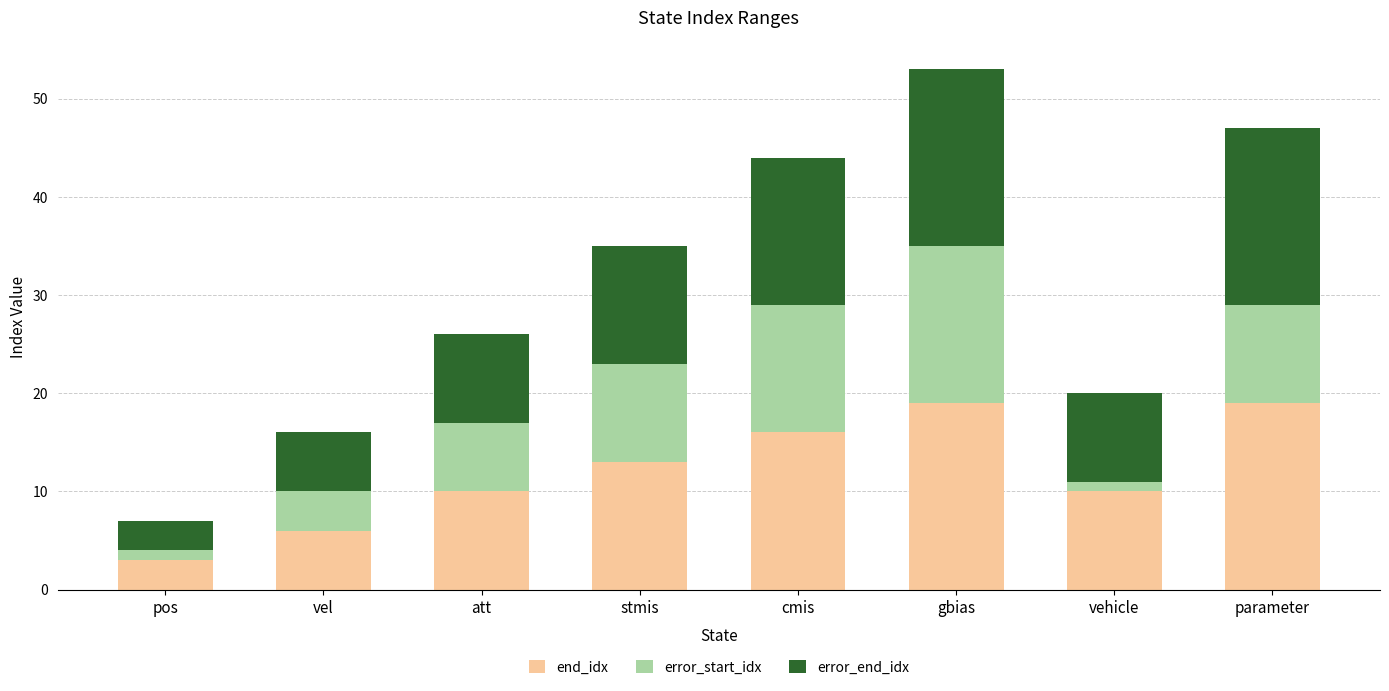

How many data points in end_idx are less than 13?

4